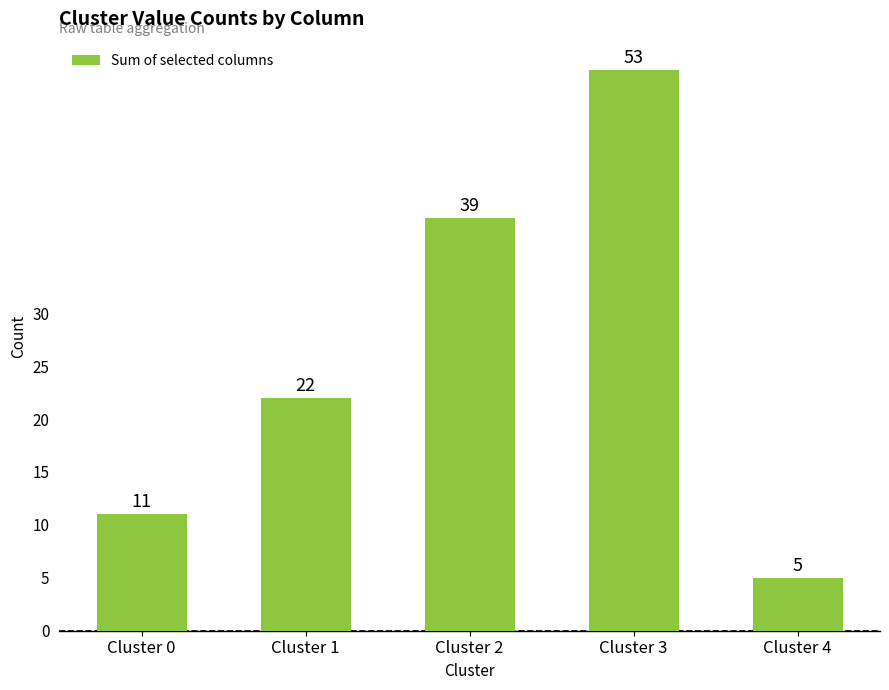

What is the sum of all values?

130